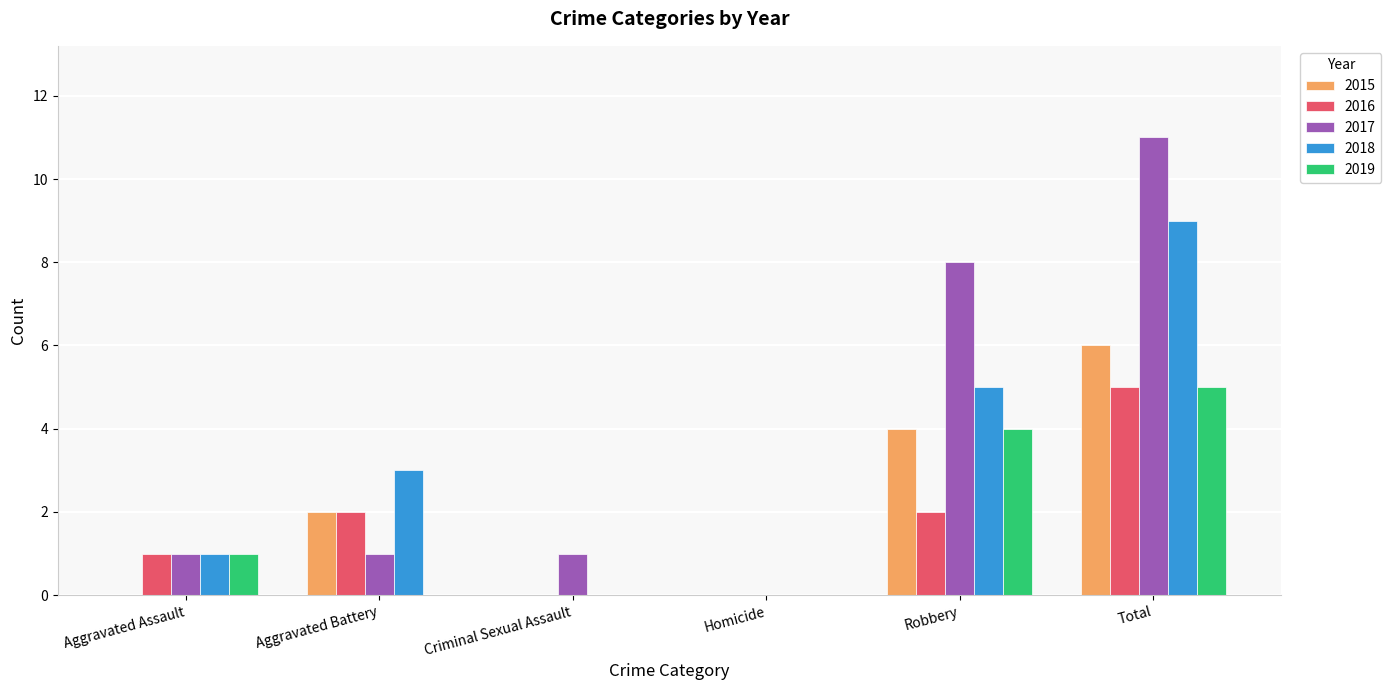

True or false: 2015 has a value of 1 at Aggravated Battery.

False